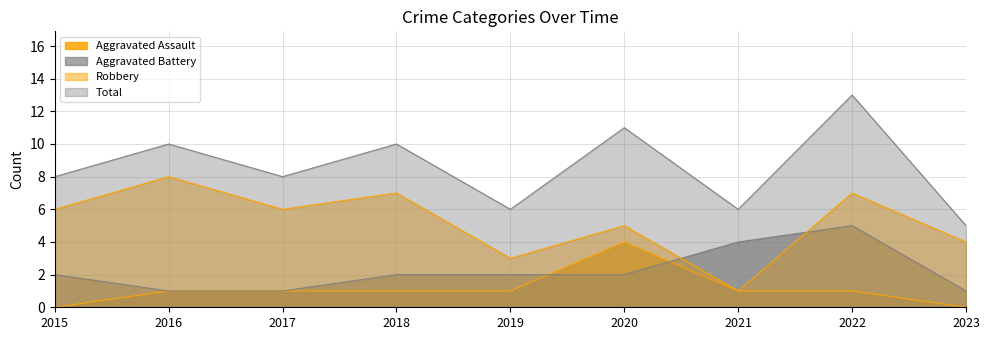

Reading left to right, list all the values displayed in this chart.

Aggravated Assault: 2015=0	2016=1	2017=1	2018=1	2019=1	2020=4	2021=1	2022=1	2023=0
Aggravated Battery: 2015=2	2016=1	2017=1	2018=2	2019=2	2020=2	2021=4	2022=5	2023=1
Robbery: 2015=6	2016=8	2017=6	2018=7	2019=3	2020=5	2021=1	2022=7	2023=4
Total: 2015=8	2016=10	2017=8	2018=10	2019=6	2020=11	2021=6	2022=13	2023=5